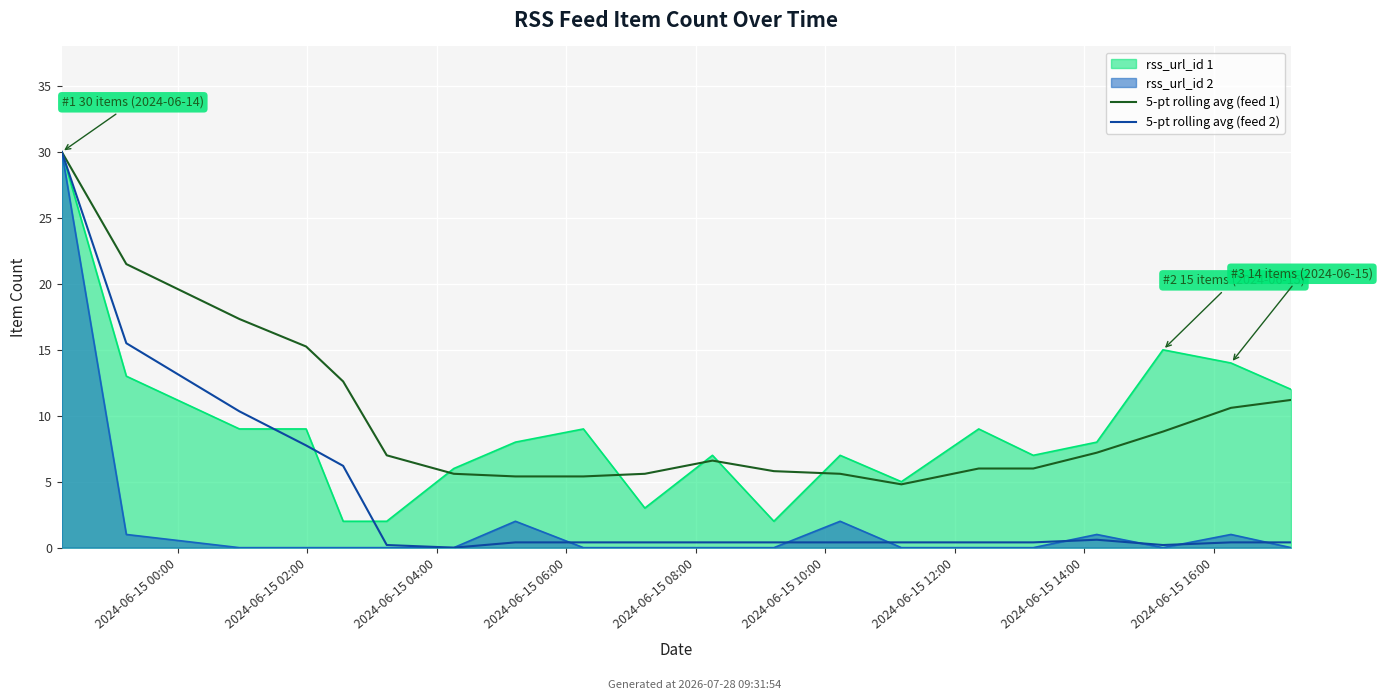

How many lines are shown in the chart?

2